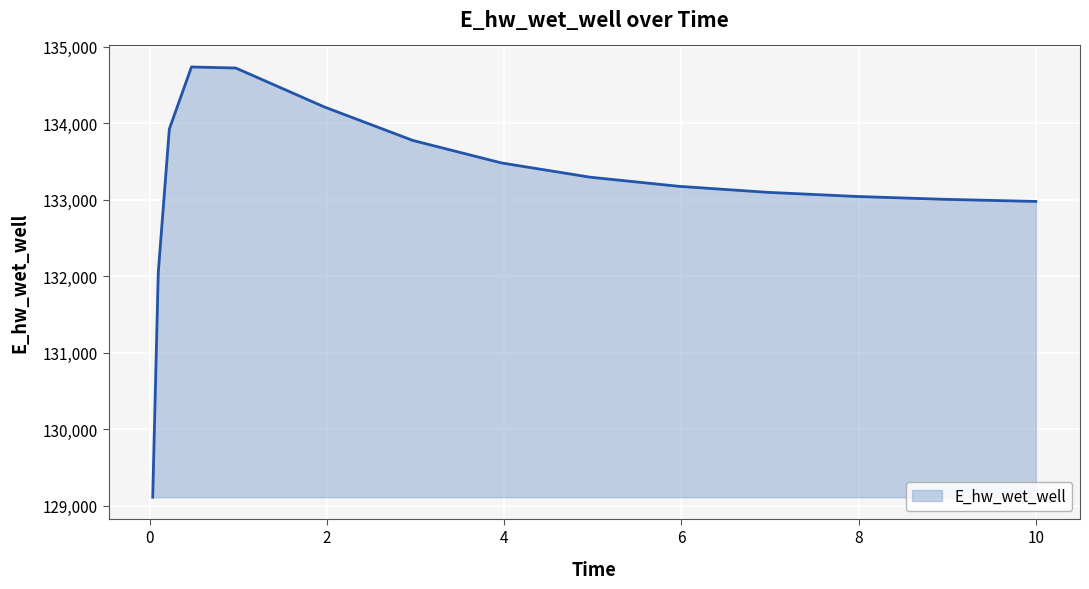

What is the minimum value shown in the chart?

129110.1